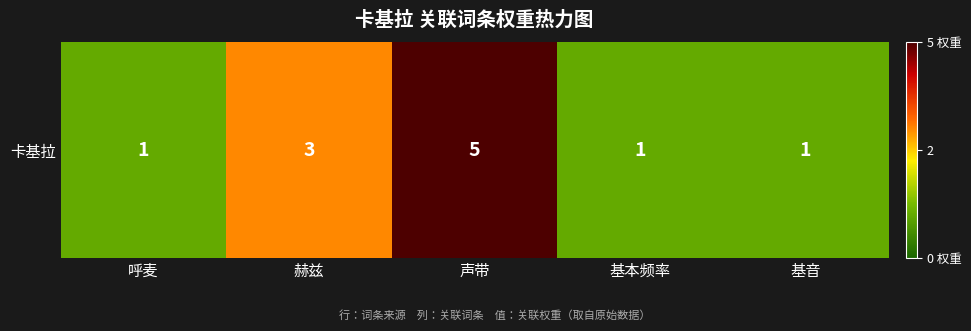

Reading left to right, what are all the values shown in this chart?

呼麦=1	赫兹=3	声带=5	基本频率=1	基音=1